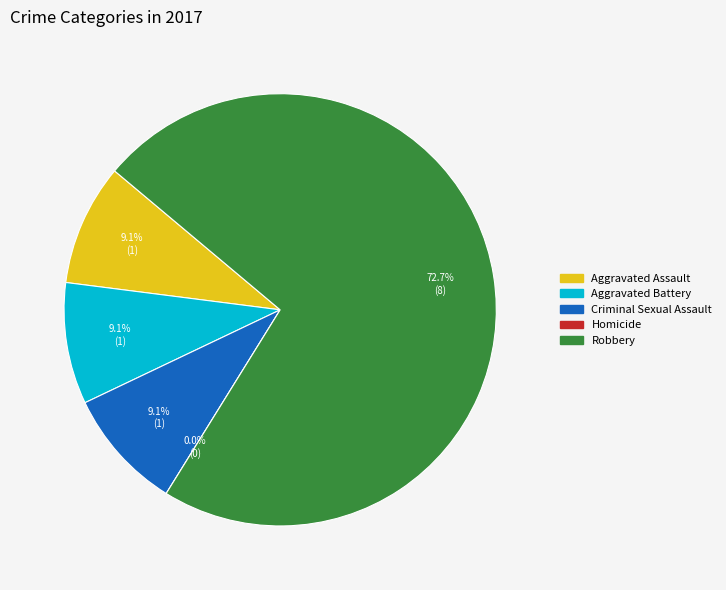

How many slices are in this pie chart?

5